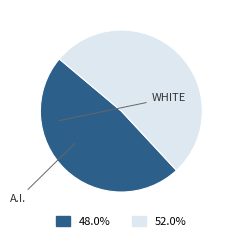

Is there any slice that represents more than half of the pie?

Yes